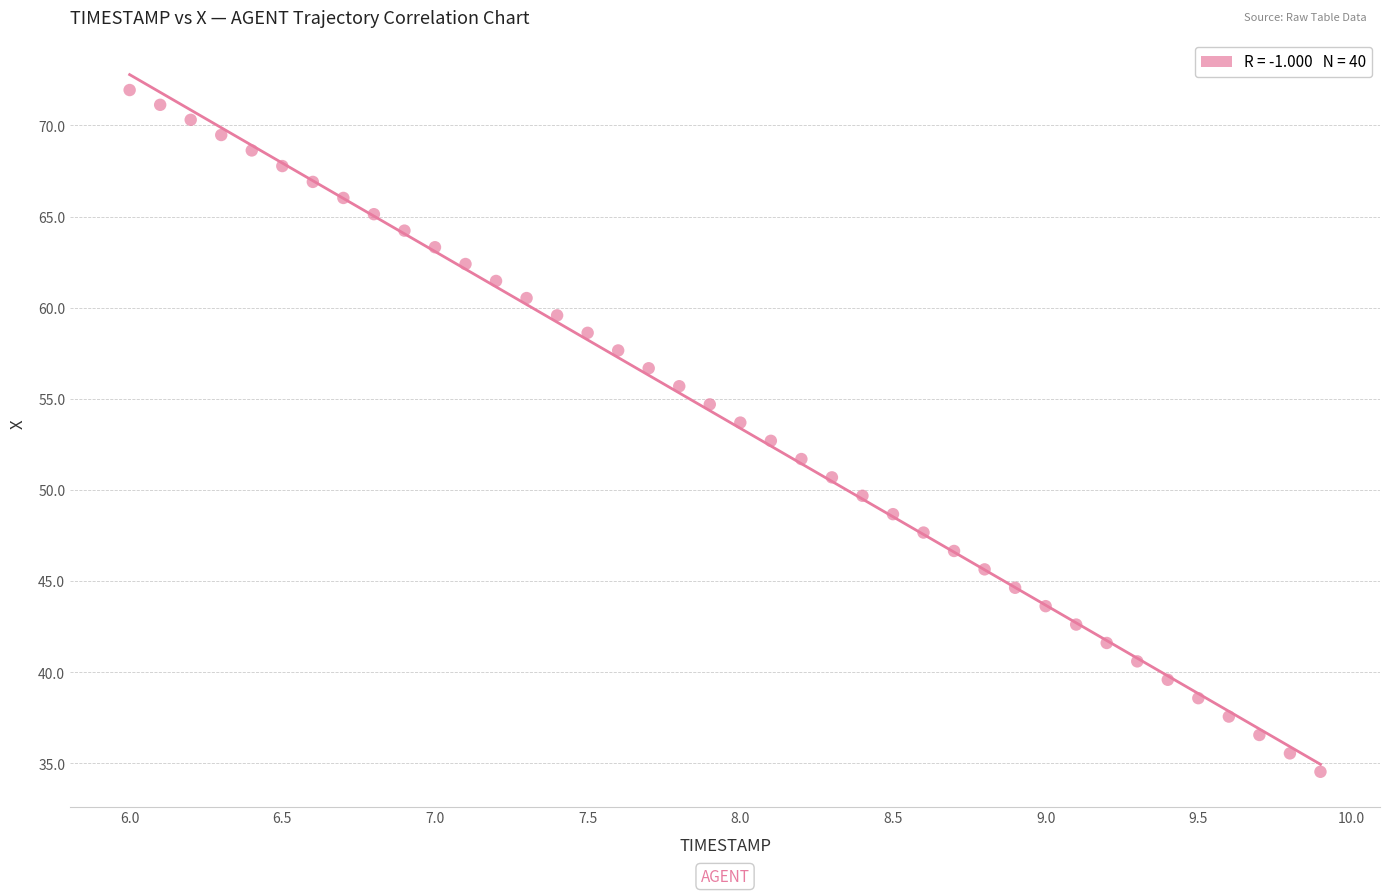

What is the range of Y values (max minus min)?

37.4